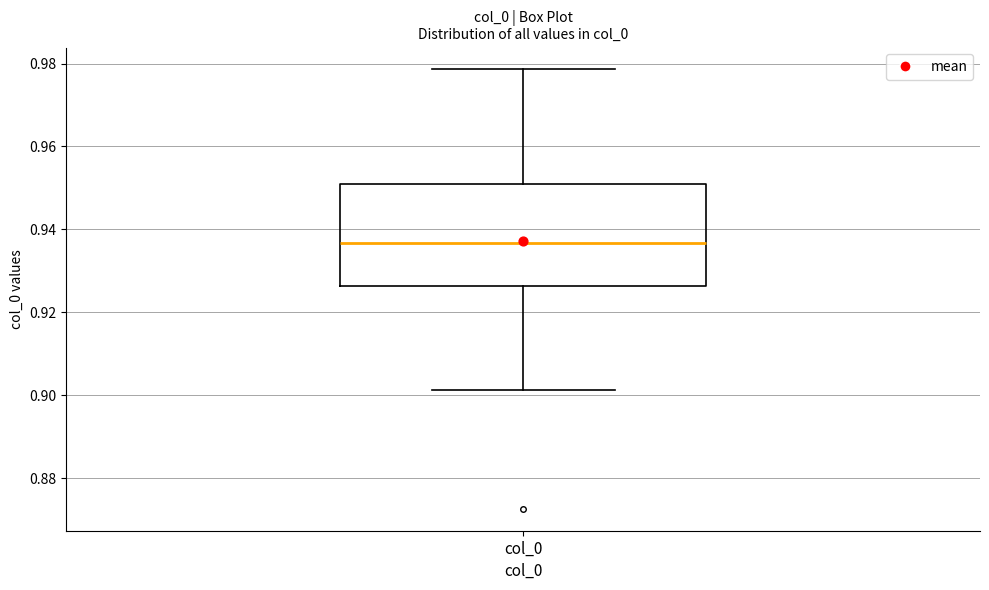

Transcribe this box plot: give where the median line is, the range the box spans, and where the two whiskers end, as read against the y-axis. The values are not printed on the chart, so give them approximately, as read against the axis.

median 0.936, box 0.926 to 0.950, whiskers 0.902 to 0.978